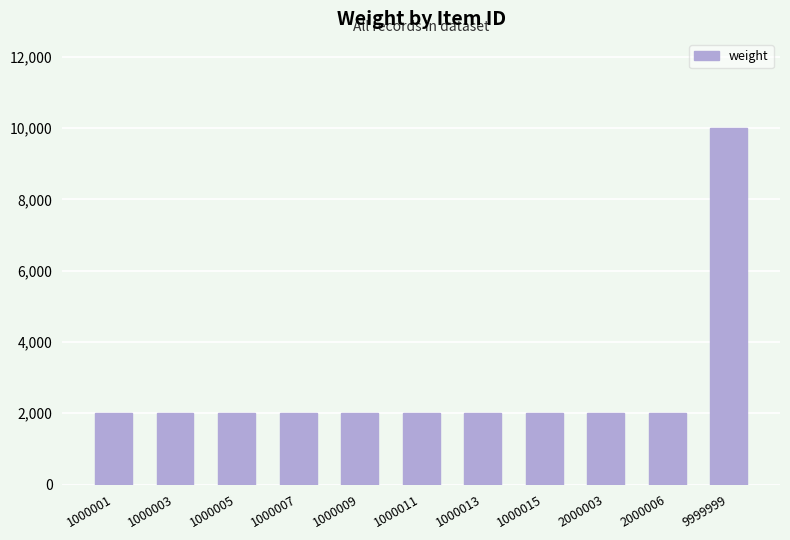

What is the value of the 6th bar from the left?

2000